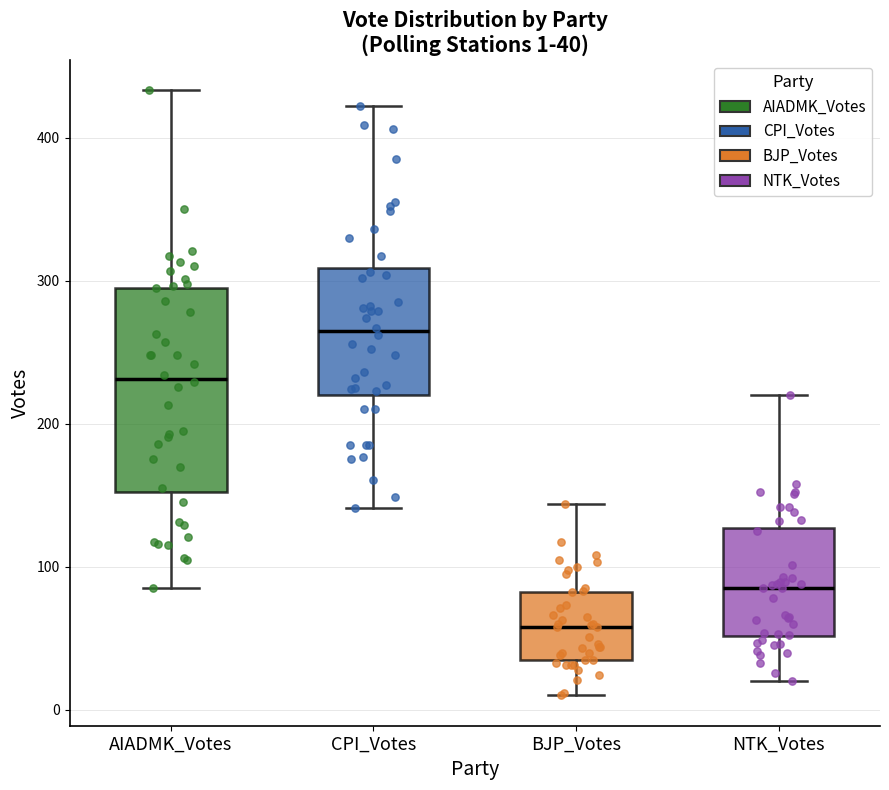

Which box is the tallest, from its lower edge to its upper edge?

AIADMK_Votes